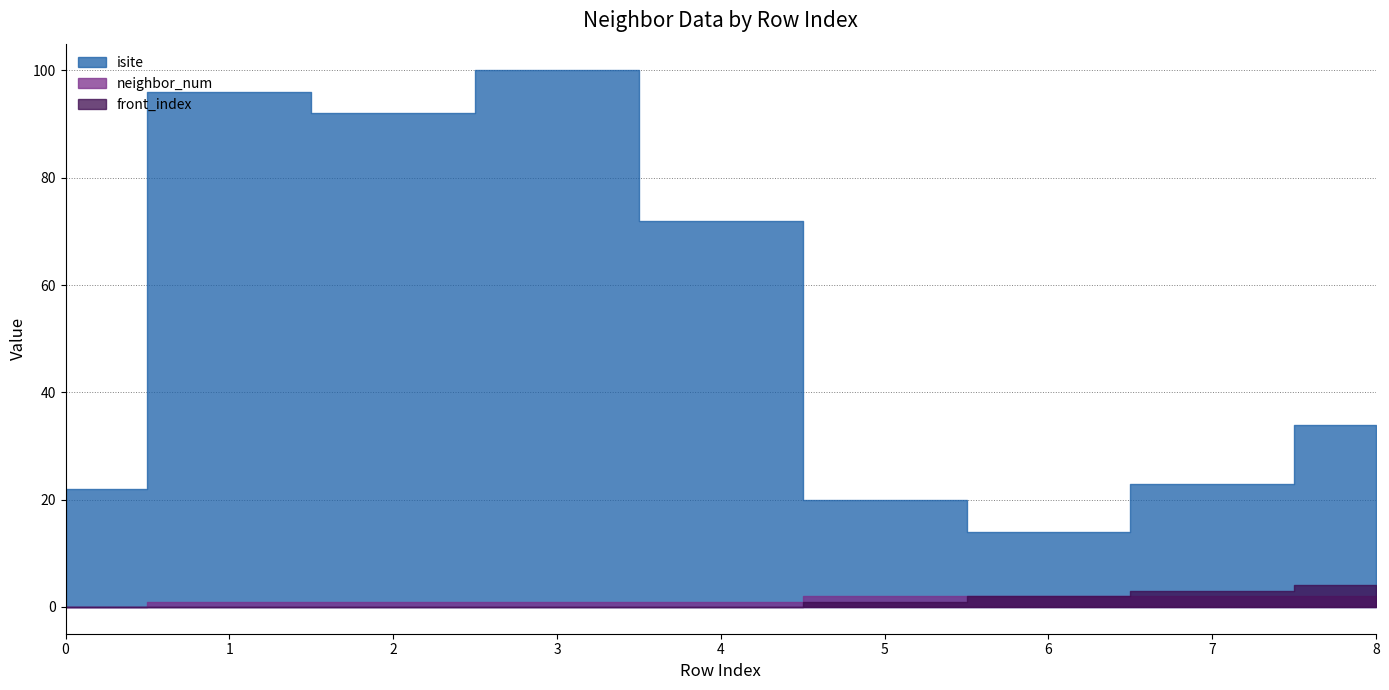

True or false: neighbor_num and front_index intersect in this chart.

False